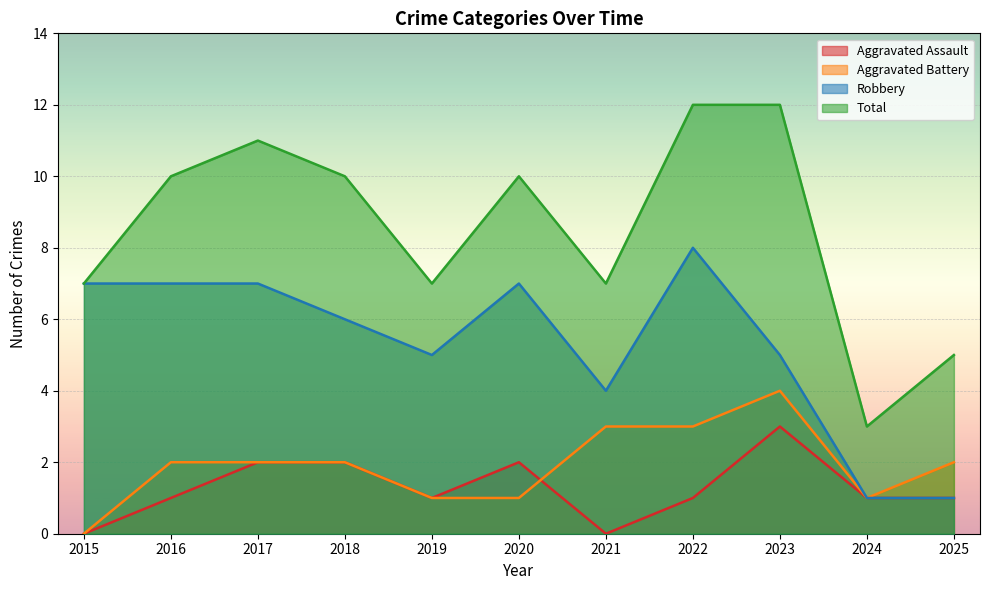

Reading left to right, transcribe all the data shown in this chart.

Aggravated Assault: 0	1	2	2	1	2	0	1	3	1	1
Aggravated Battery: 0	2	2	2	1	1	3	3	4	1	2
Robbery: 7	7	7	6	5	7	4	8	5	1	1
Total: 7	10	11	10	7	10	7	12	12	3	5